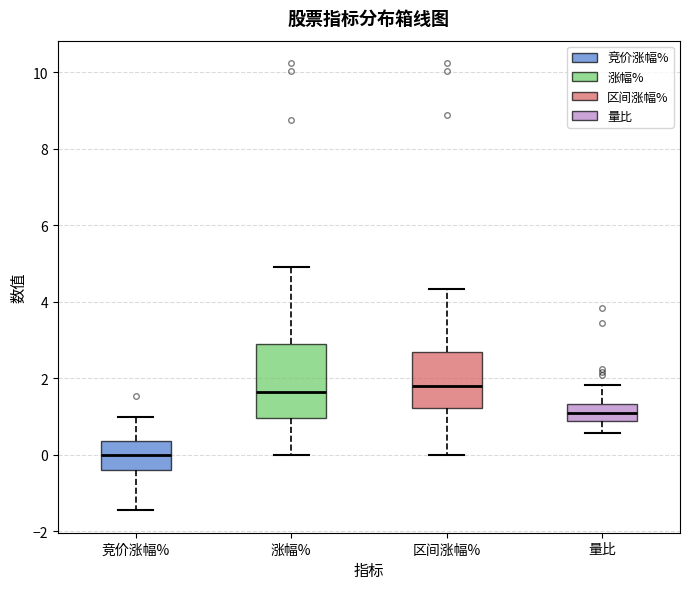

Reading left to right, read every box against the y-axis: the position of its median line, the range the box covers, and the ends of its whiskers. The values are not printed on the chart, so give them approximately, as read against the axis.

竞价涨幅%: median 0.0, box -0.4 to 0.4, whiskers -1.4 to 1.0
涨幅%: median 1.6, box 1.0 to 2.8, whiskers 0.0 to 5.0
区间涨幅%: median 1.8, box 1.2 to 2.6, whiskers 0.0 to 4.4
量比: median 1.0, box 0.8 to 1.4, whiskers 0.6 to 1.8